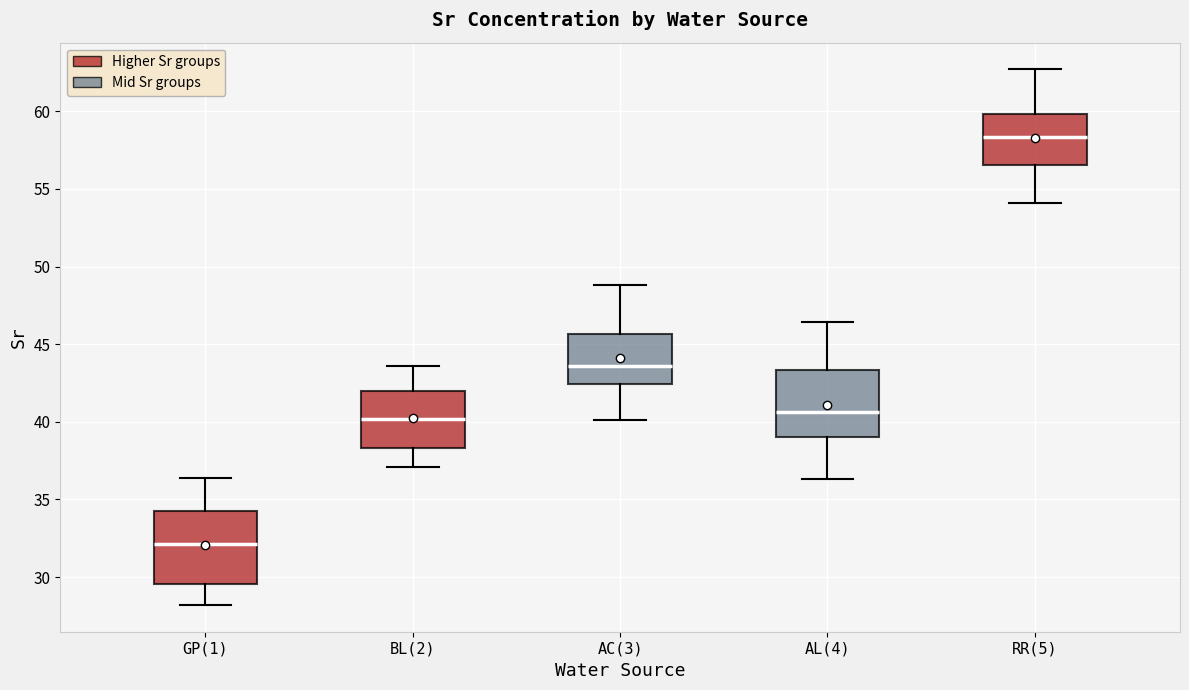

Where does the lower whisker of the box for BL(2) end on the y-axis? The values are not printed on the chart, so give them approximately, as read against the axis.

37.0